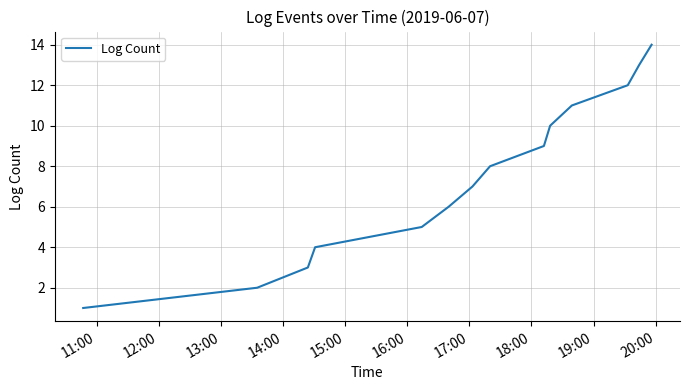

What is the difference between the maximum and minimum values?

13